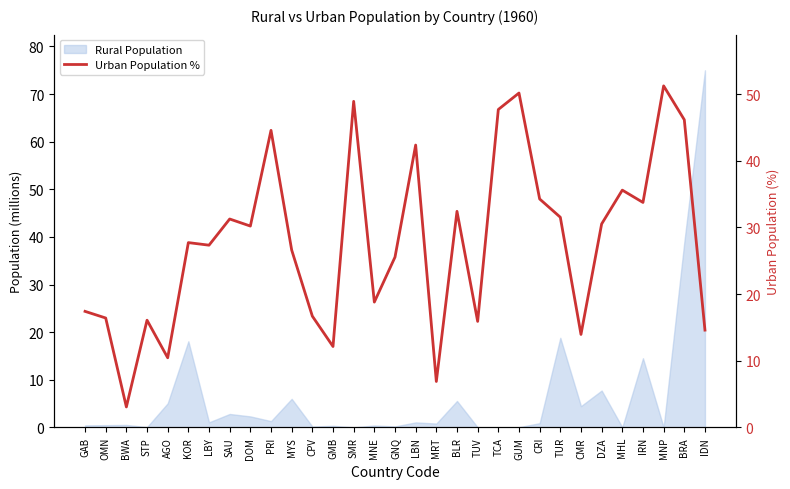

At which category does the chart reach its minimum across all series?

BWA